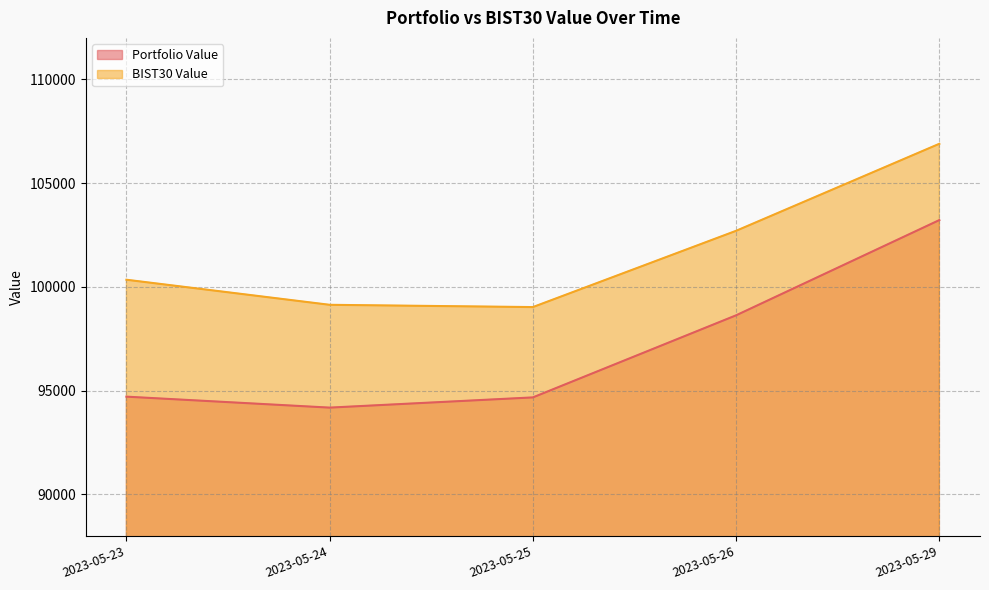

Reading right to left, what are all the values shown in this chart?

Portfolio Value: 103220.1	98630.8	94674.8	94182.6	94711.0
BIST30 Value: 106896.7	102703.0	99027.2	99136.9	100345.2